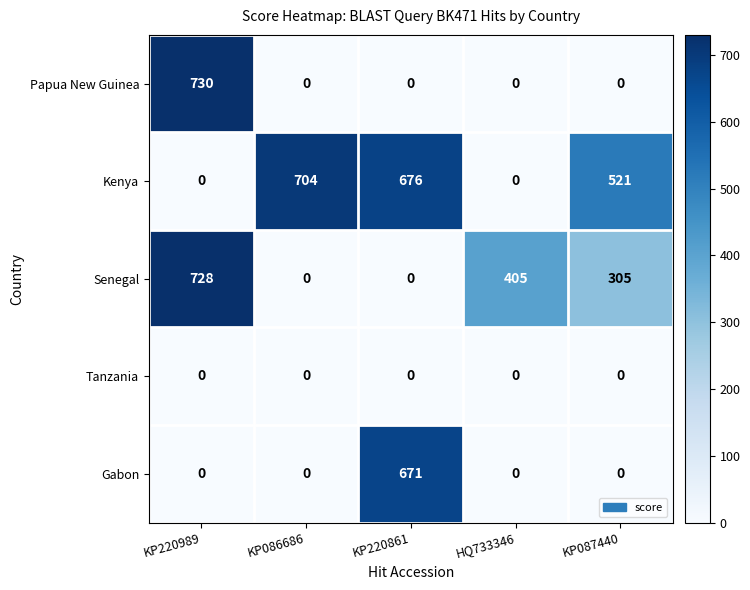

What is the total value across all series at KP087440?

826